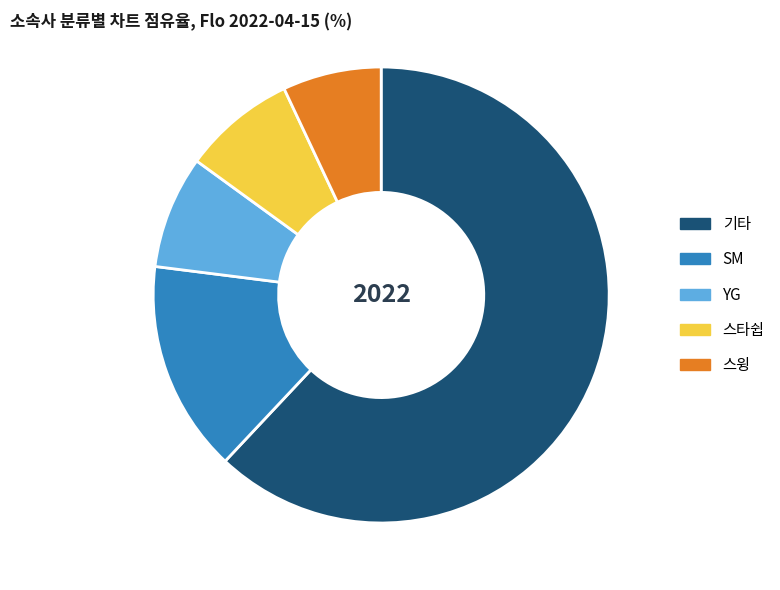

Is there any slice that represents more than half of the pie?

Yes